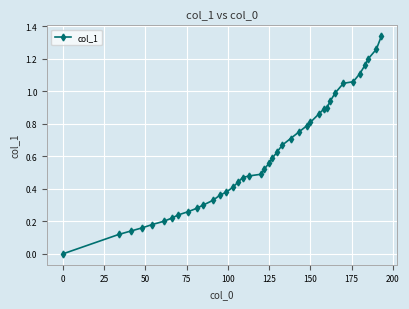

How many series are shown in this chart?

1